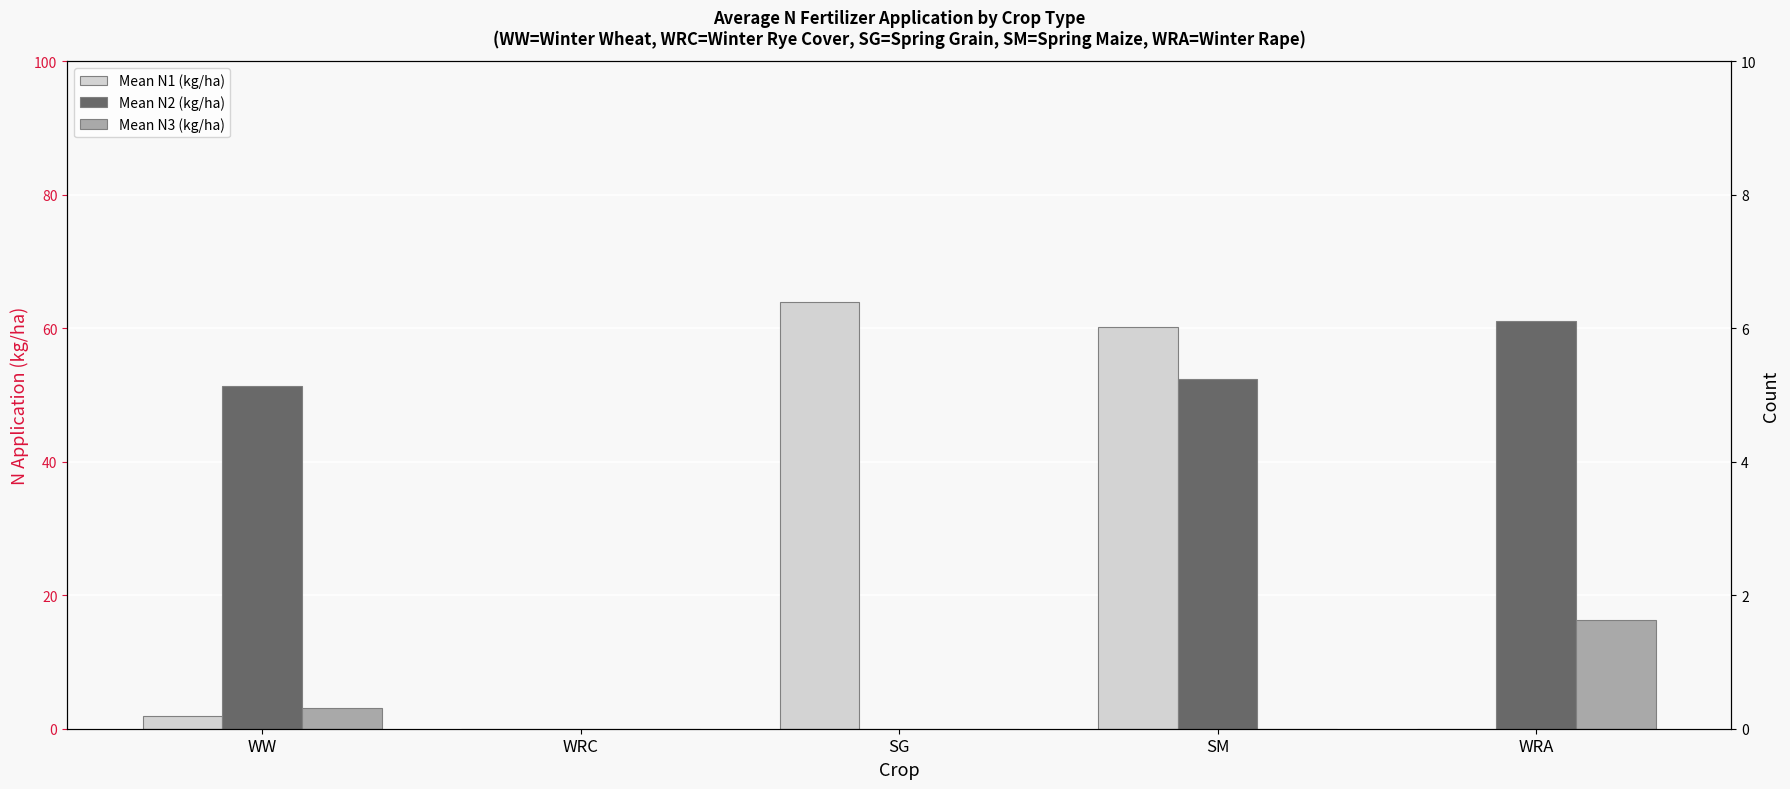

How many groups of bars are there?

5